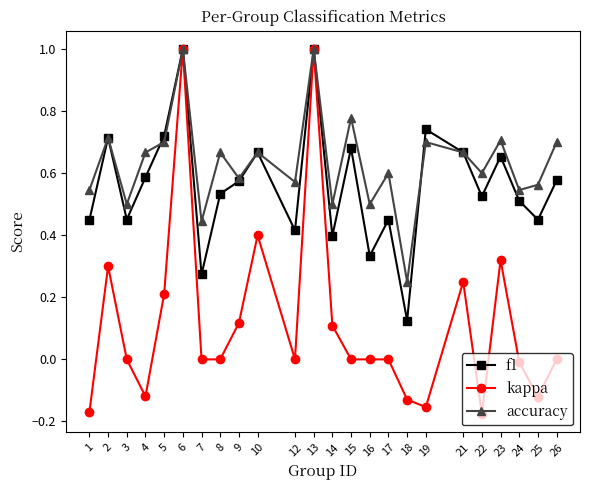

True or false: accuracy has a value of 0.7 at 10.

True